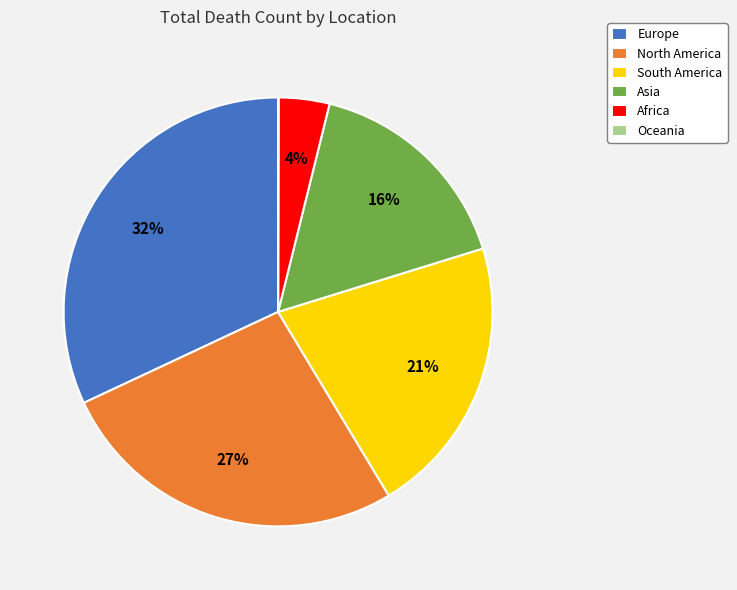

True or false: North America accounts for 13% of the total.

False